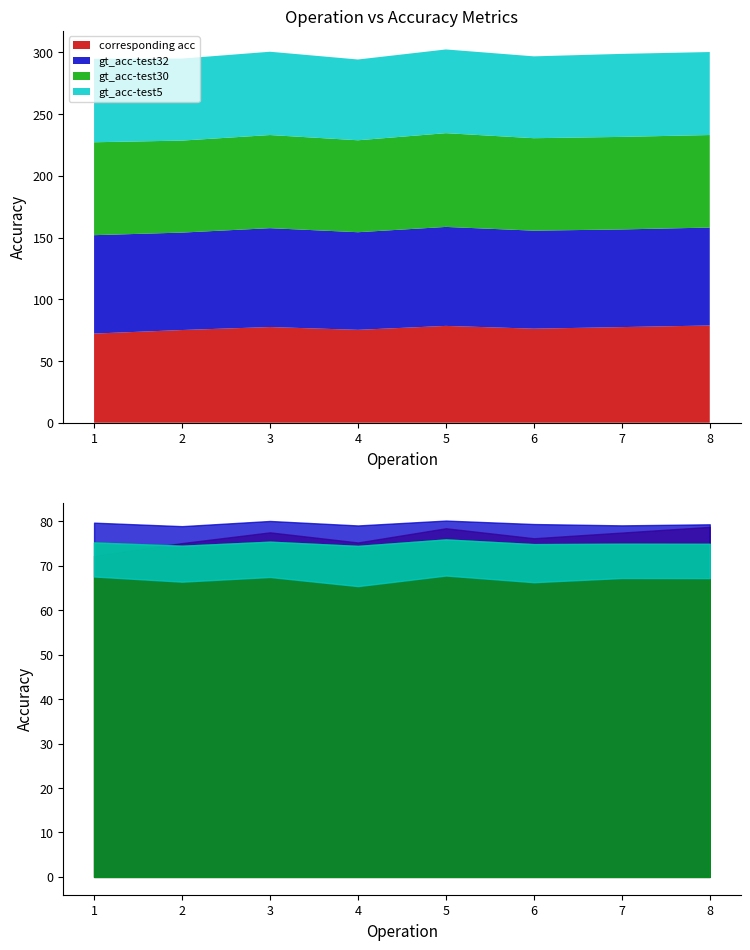

Which series has the largest range (max minus min)?

corresponding acc